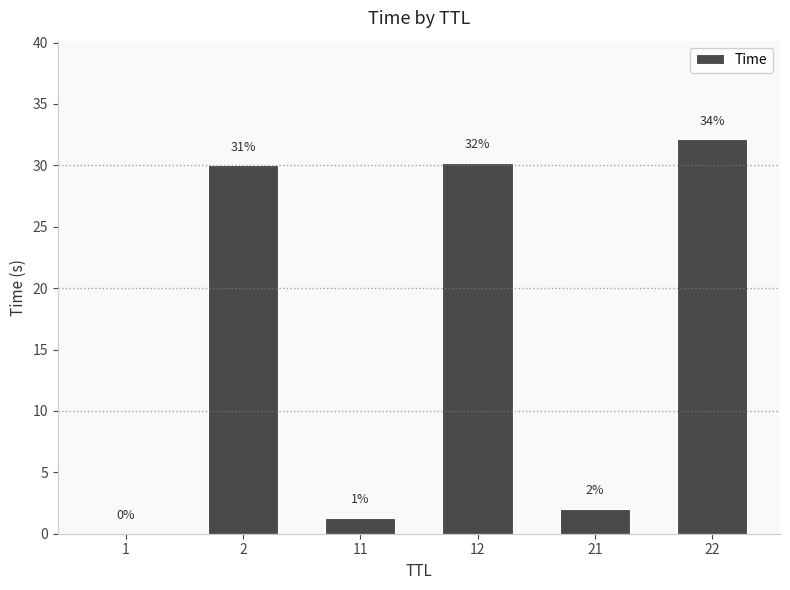

What is the maximum value shown in the chart?

32.1